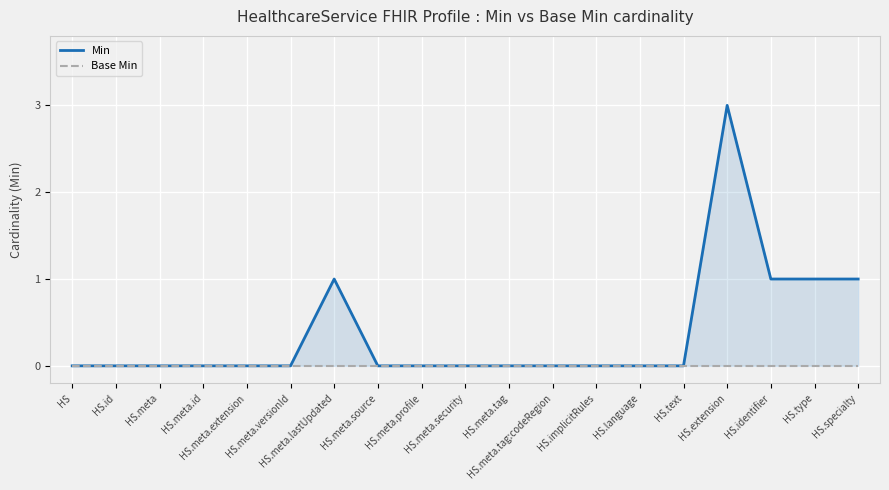

True or false: Base Min and Min intersect in this chart.

False